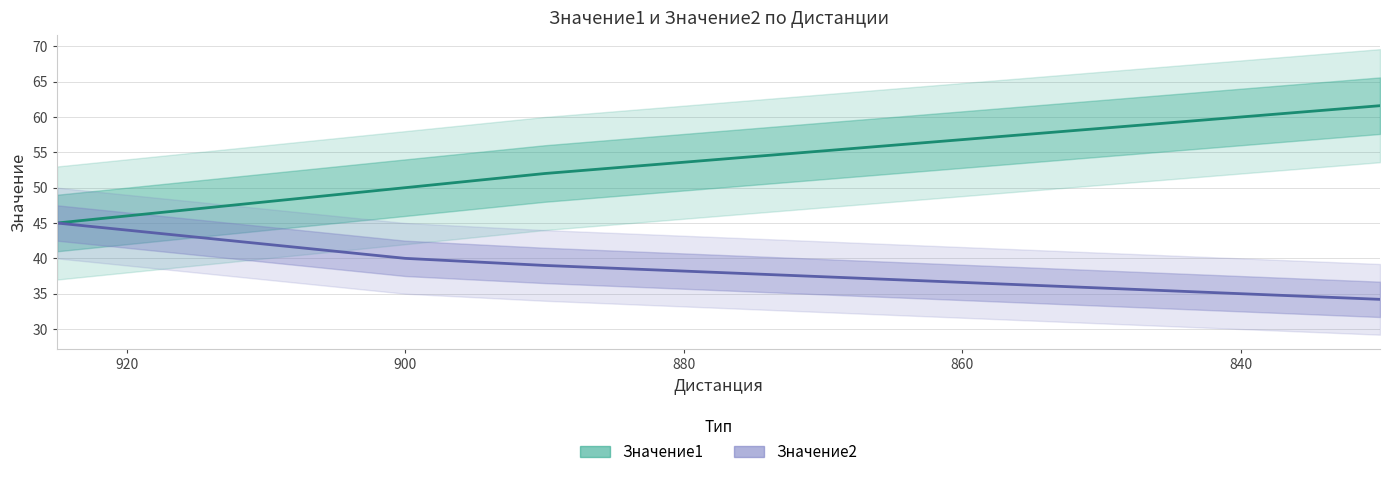

True or false: Значение1 has a value of 100.1 at 19.

False